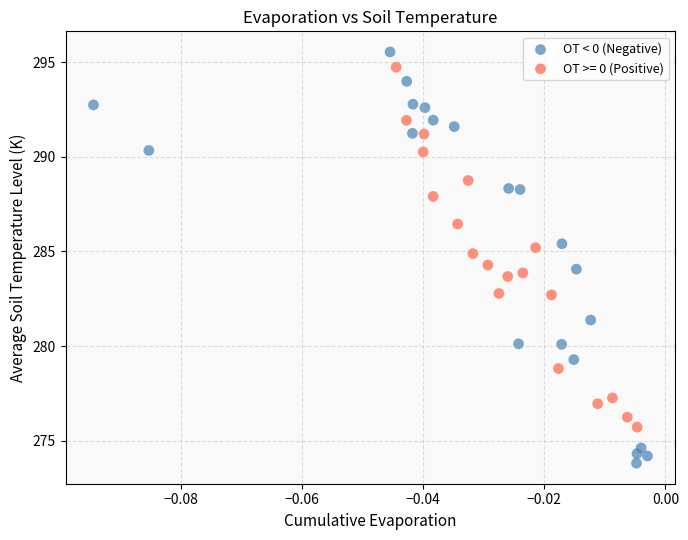

Which series has the largest Y range (max minus min)?

OT < 0 (Negative)